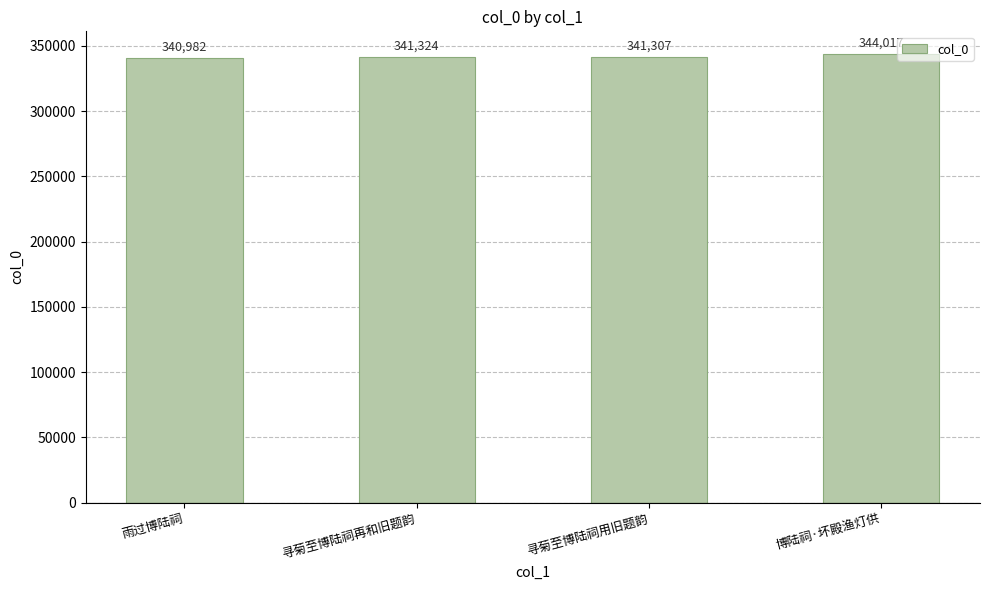

What is the sum of the values at 寻菊至博陆祠再和旧题韵 and 寻菊至博陆祠用旧题韵?

682631